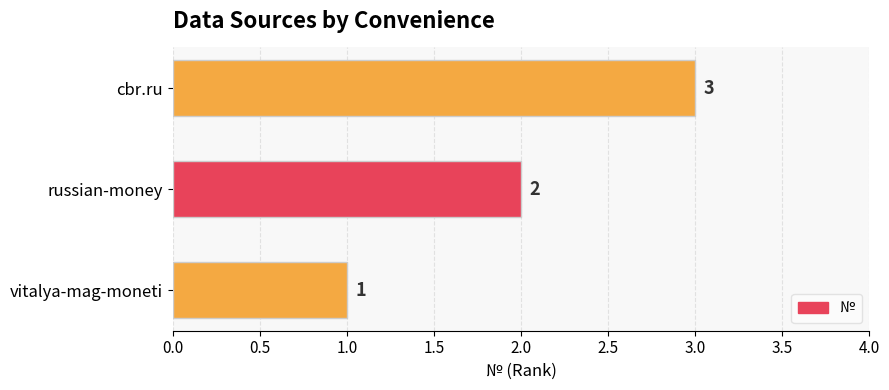

Is it true that the value at russian-money is 3?

False